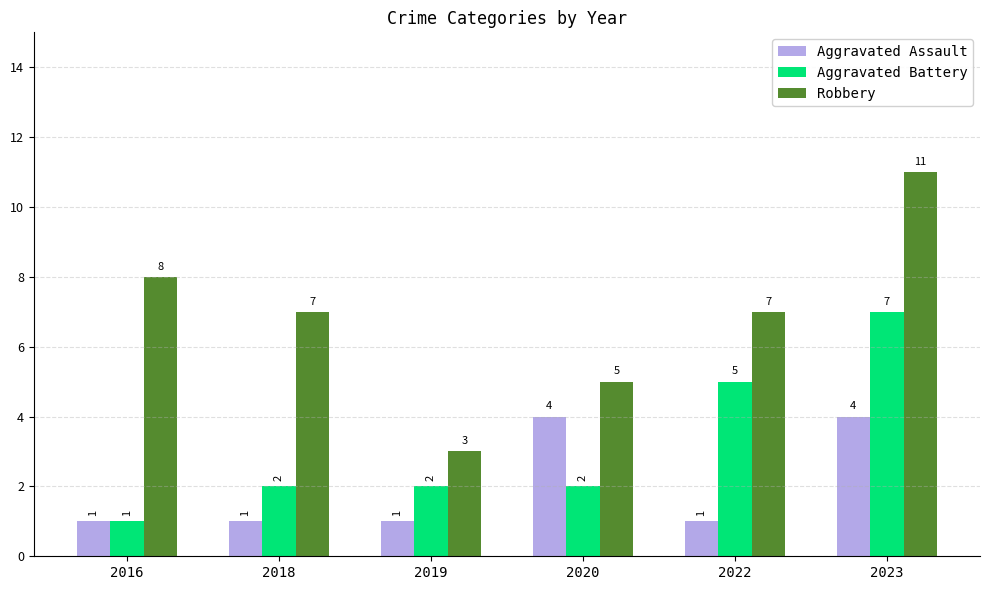

At which label does Aggravated Battery reach its peak?

2023